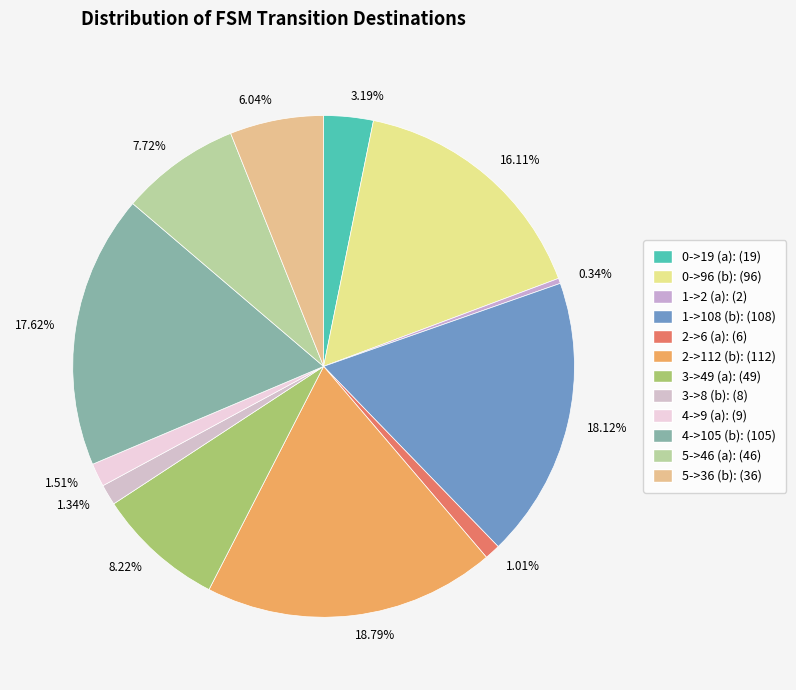

Combined, do 1.51% and 7.72% account for over 50%?

No